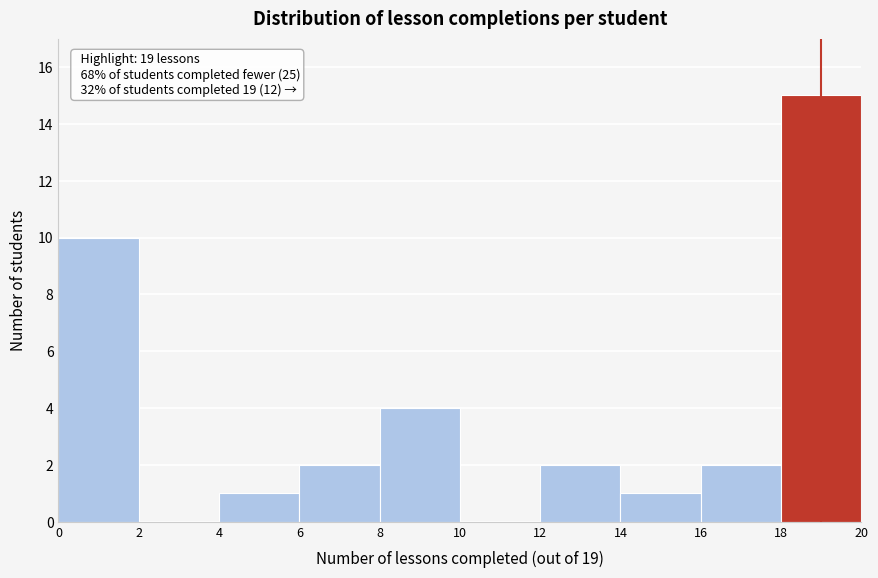

Which range on the x-axis has the tallest bar?

18 to 20